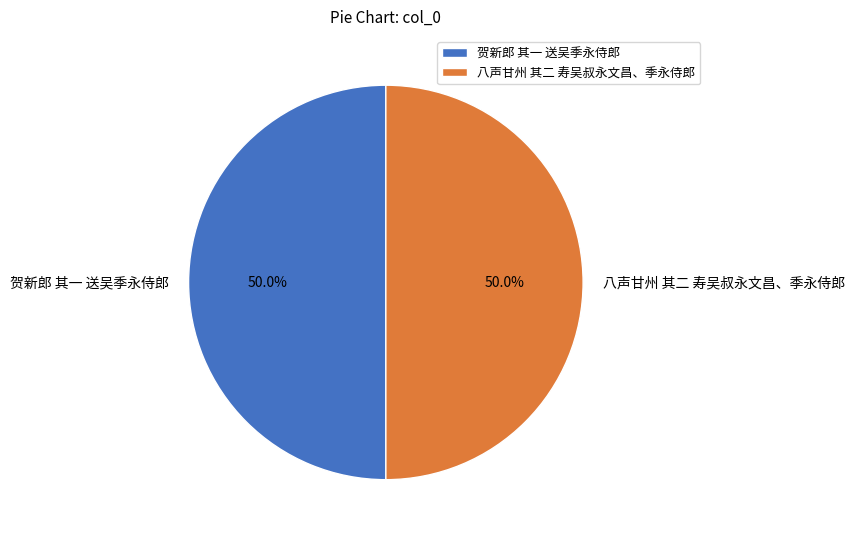

What percentage is the 八声甘州 其二 寿吴叔永文昌、季永侍郎 slice, to the nearest percent?

50%